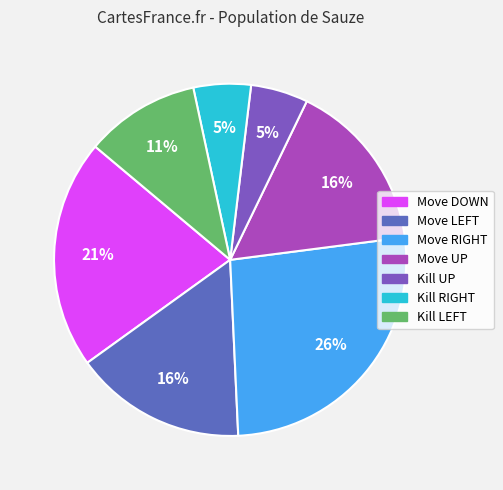

Rank the categories by value from highest to lowest.

Move RIGHT, Move DOWN, Move LEFT, Move UP, Kill LEFT, Kill UP, Kill RIGHT